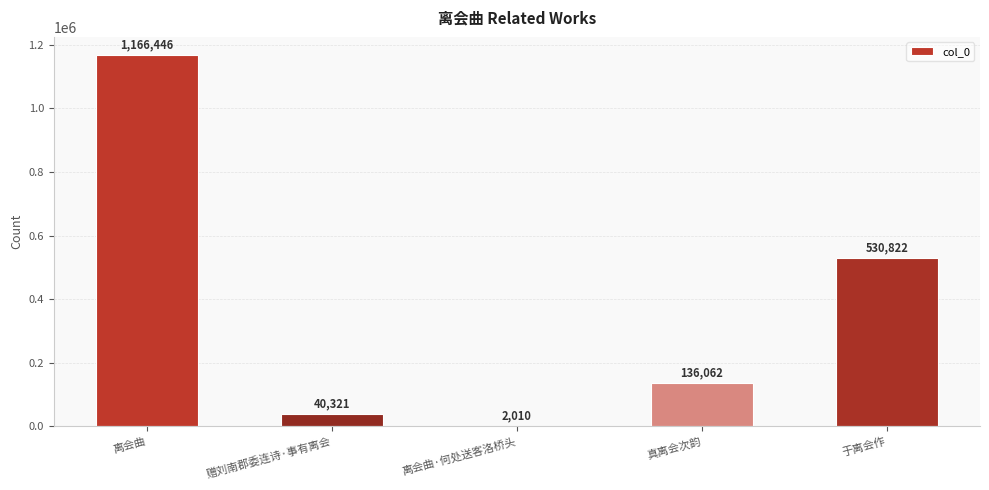

What is the greatest value displayed?

1166446